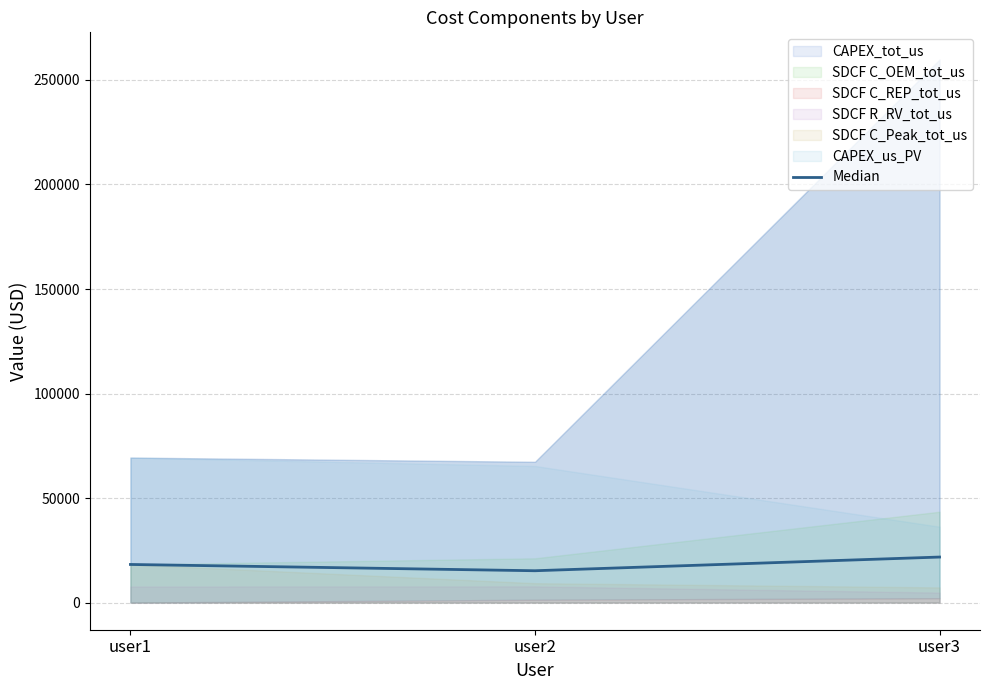

Read the value at user1.

18227.8